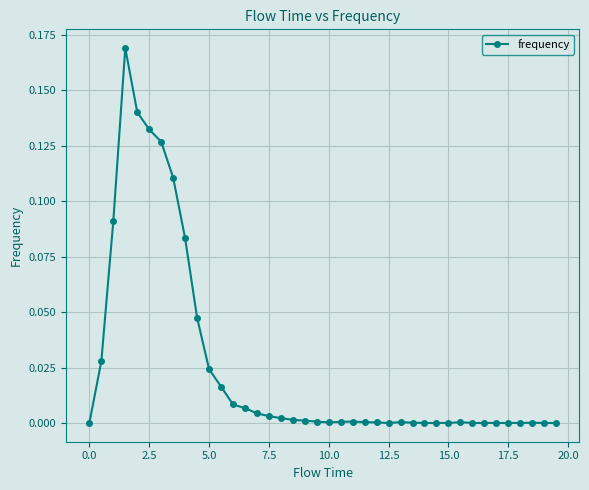

True or false: there are more than 0 points higher than both neighbors.

True